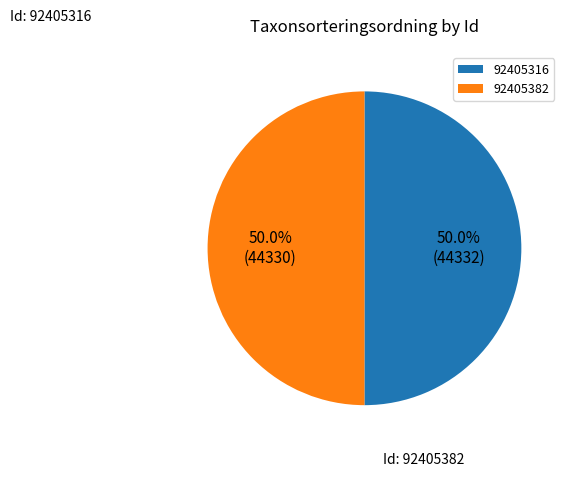

The 92405316 slice represents 60% of the pie. True or false?

False